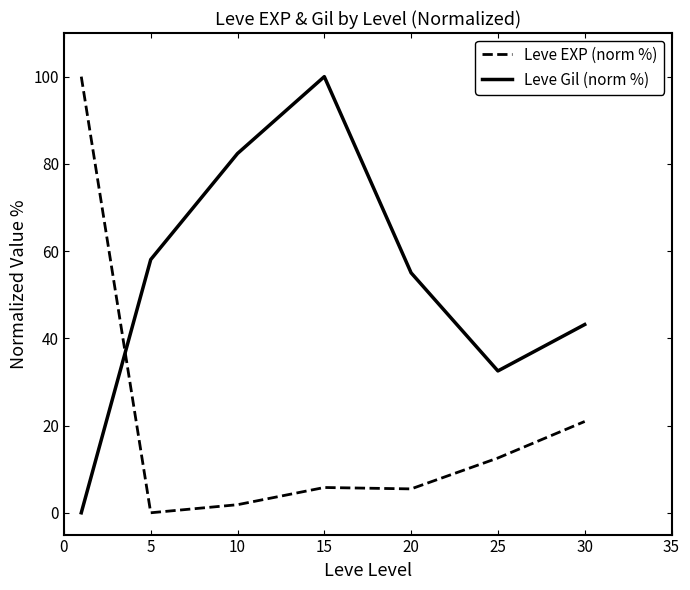

Which series has the largest total across all categories?

Leve Gil (norm %)